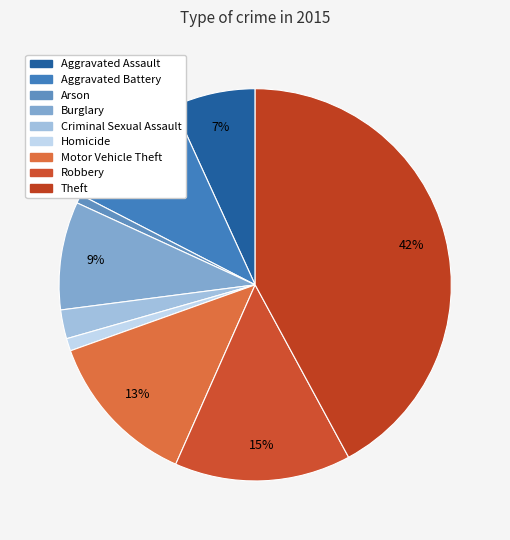

How many slices are in this pie chart?

9